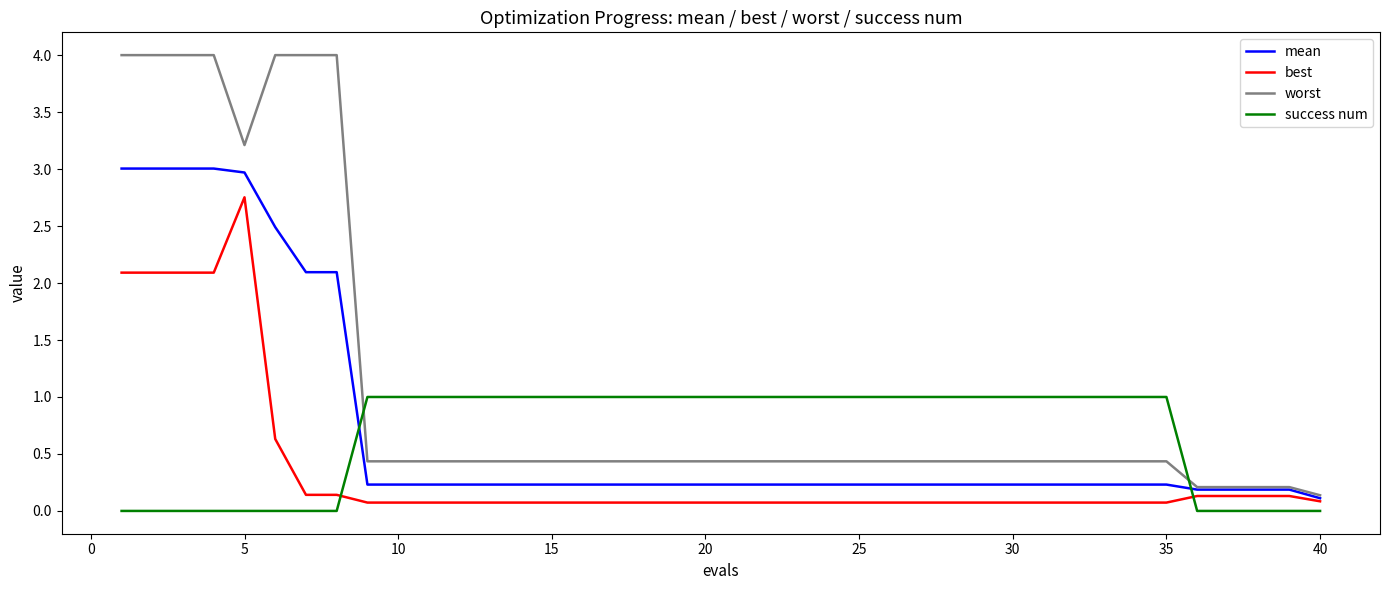

List the series in order of their peak value, lowest first.

success num, best, mean, worst